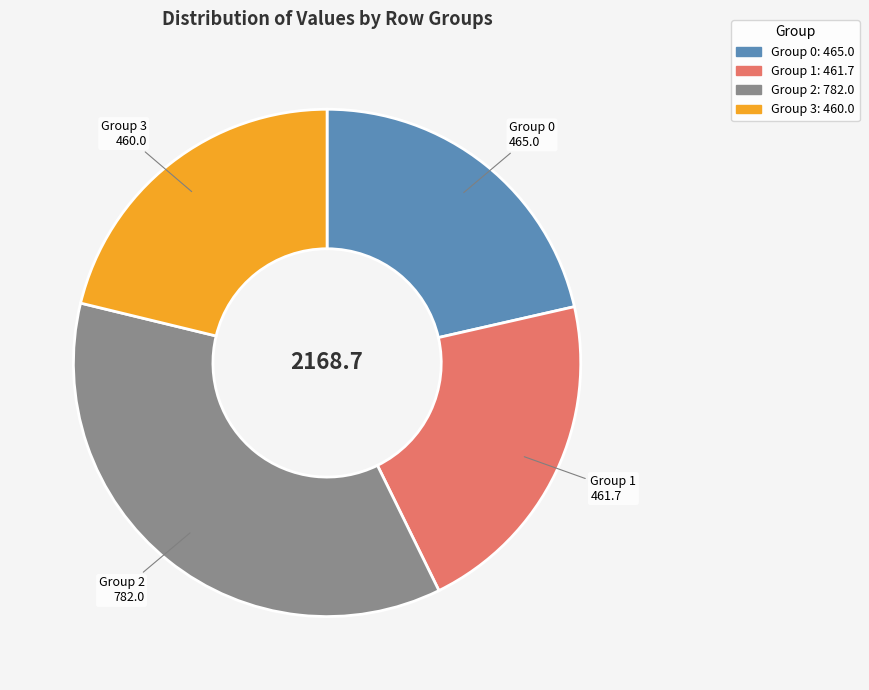

Is there a majority slice in this chart?

No